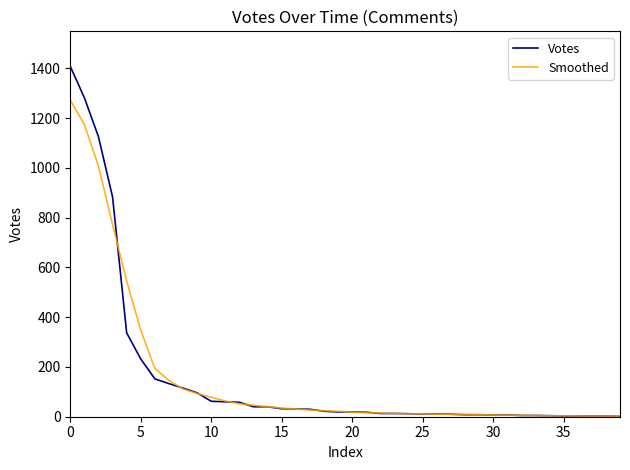

What are all the series names shown in the legend?

Votes, Smoothed